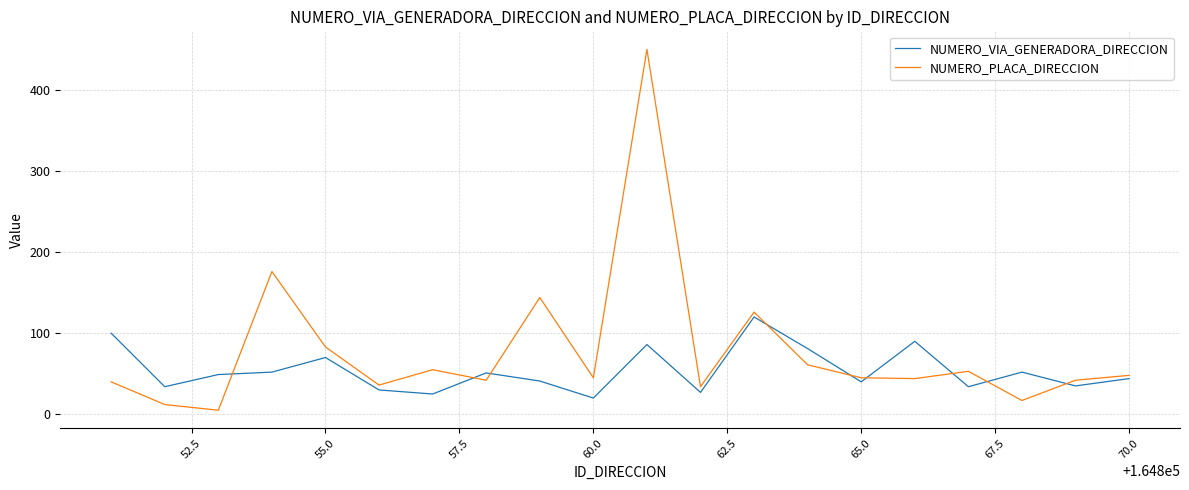

At how many categories does at least one series exceed 315?

1